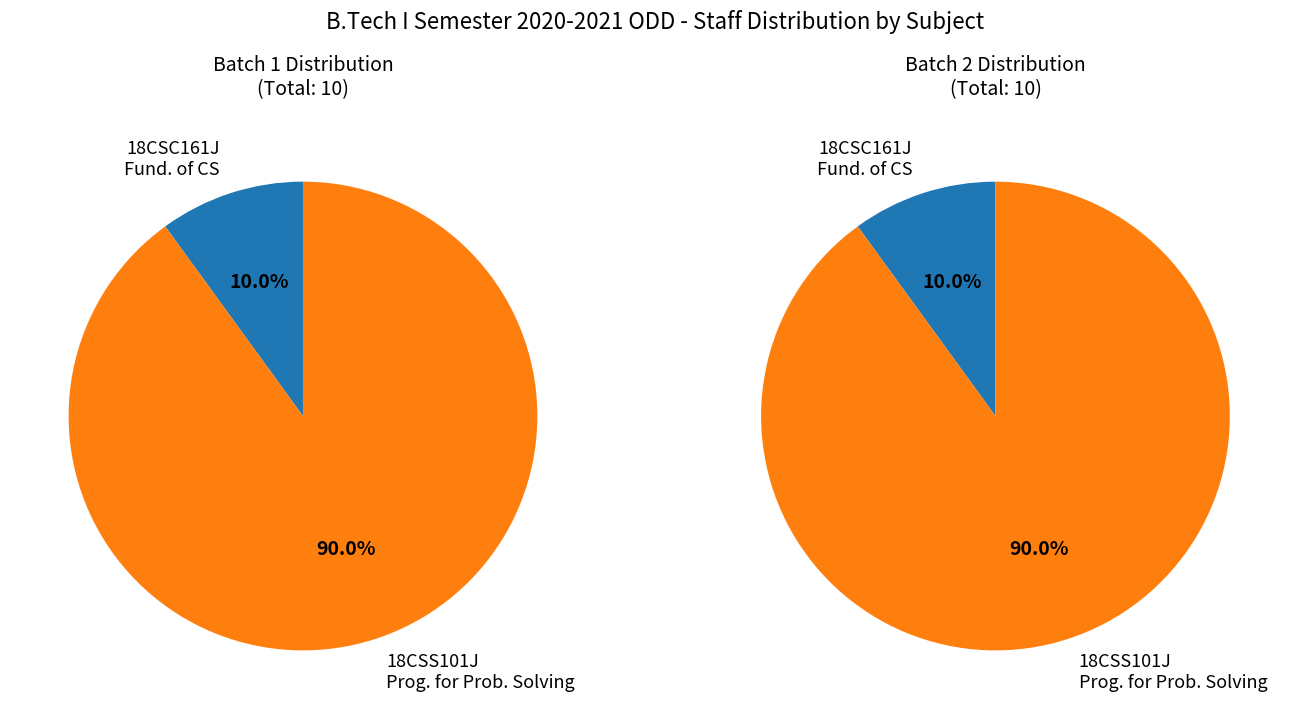

Rank the series at 18CSC161J - Fundamentals of Computer Science from highest to lowest value.

Batch 1, Batch 2